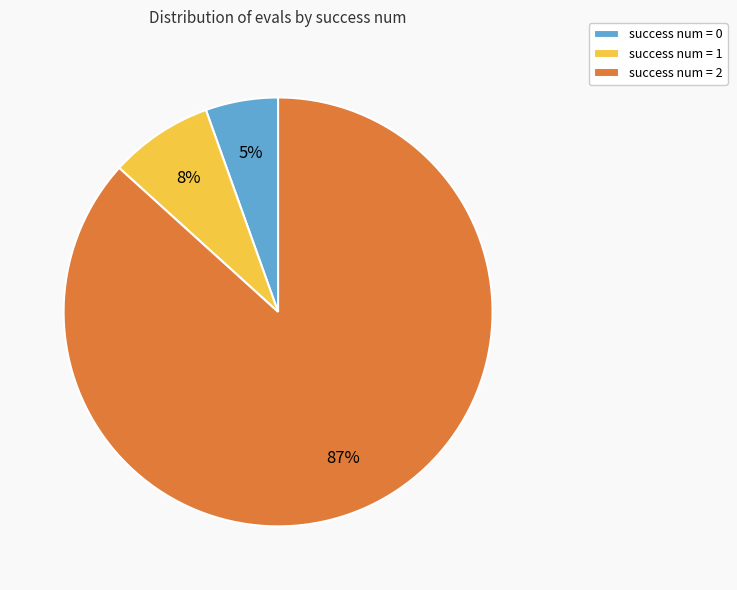

To the nearest percent, what percentage of the pie is success num = 2?

87%